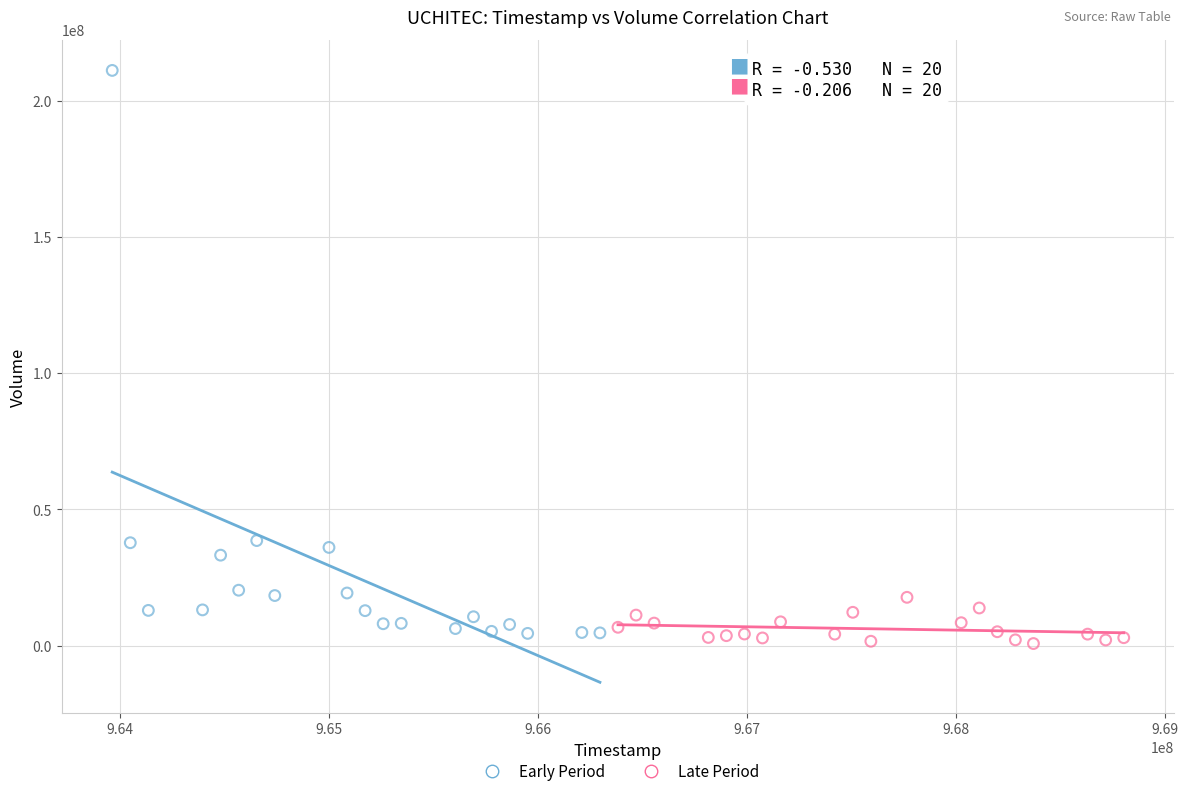

Which series contains the lowest Y value?

Late Period